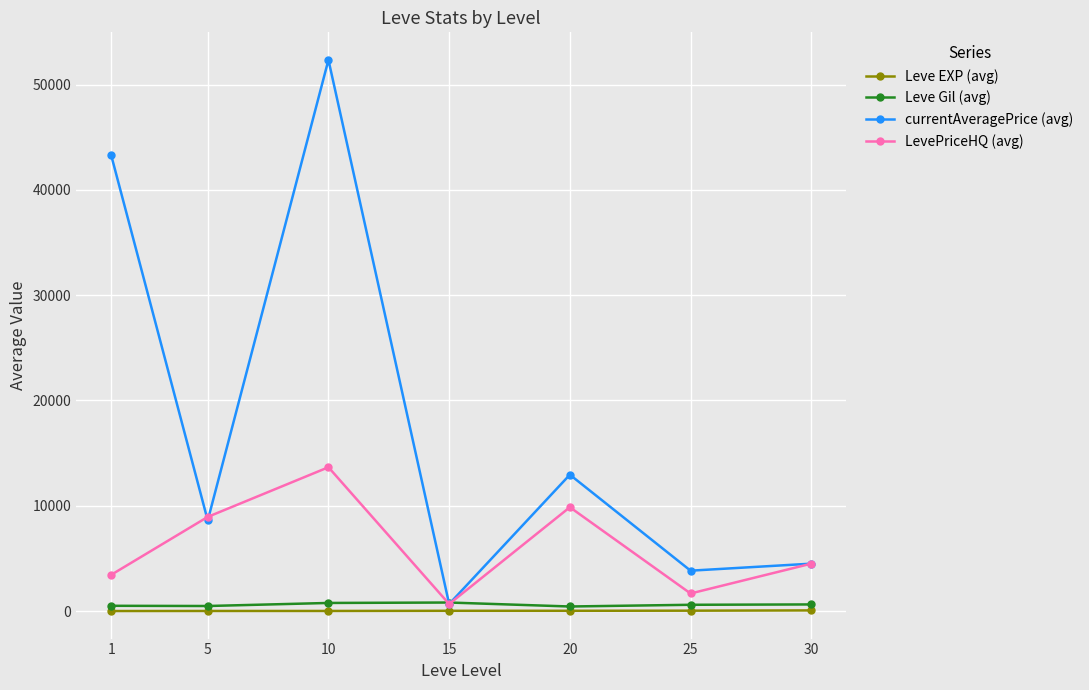

What is the total value across all series at 5?

18024.5